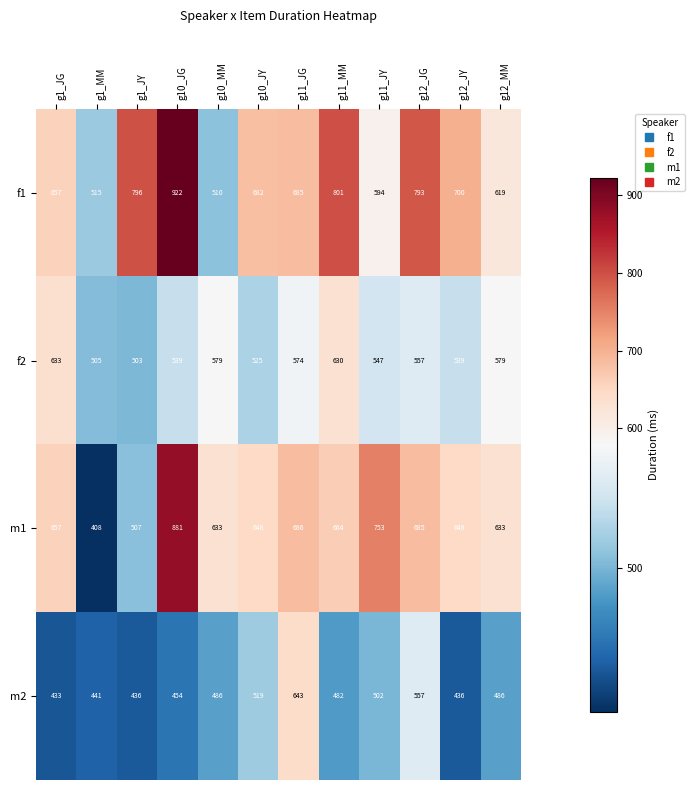

At which category does the chart reach its peak across all series?

g10_JG